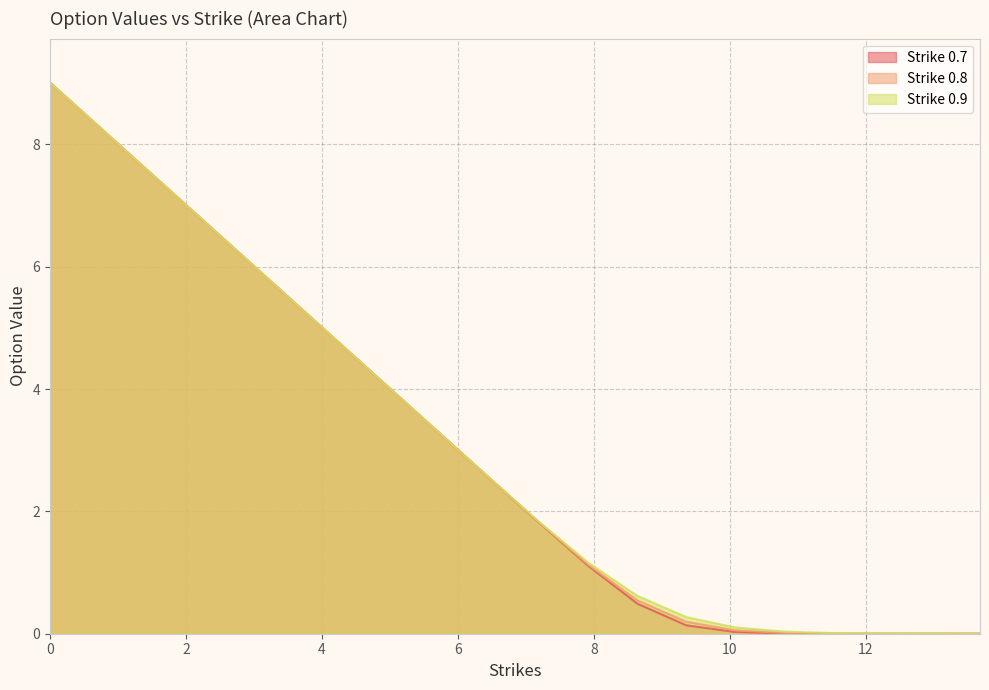

What is the sum of all Strike 0.9 values?

61.7